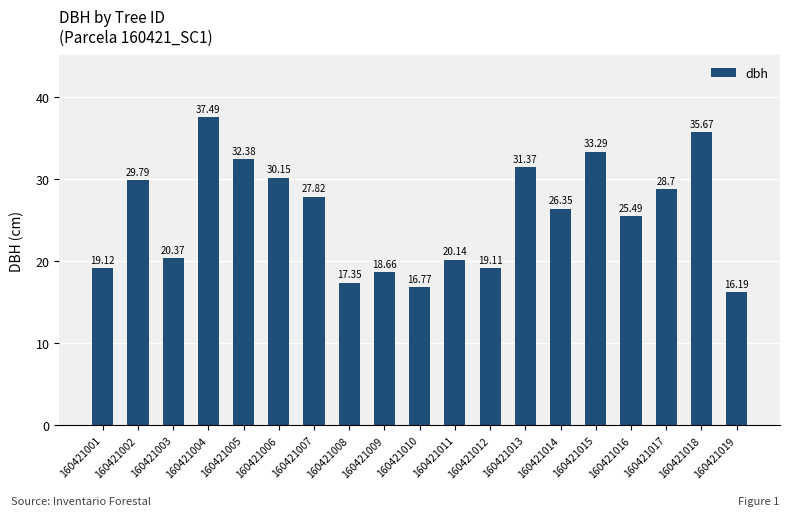

What is the change in value from 160421001 to 160421008?

-1.8